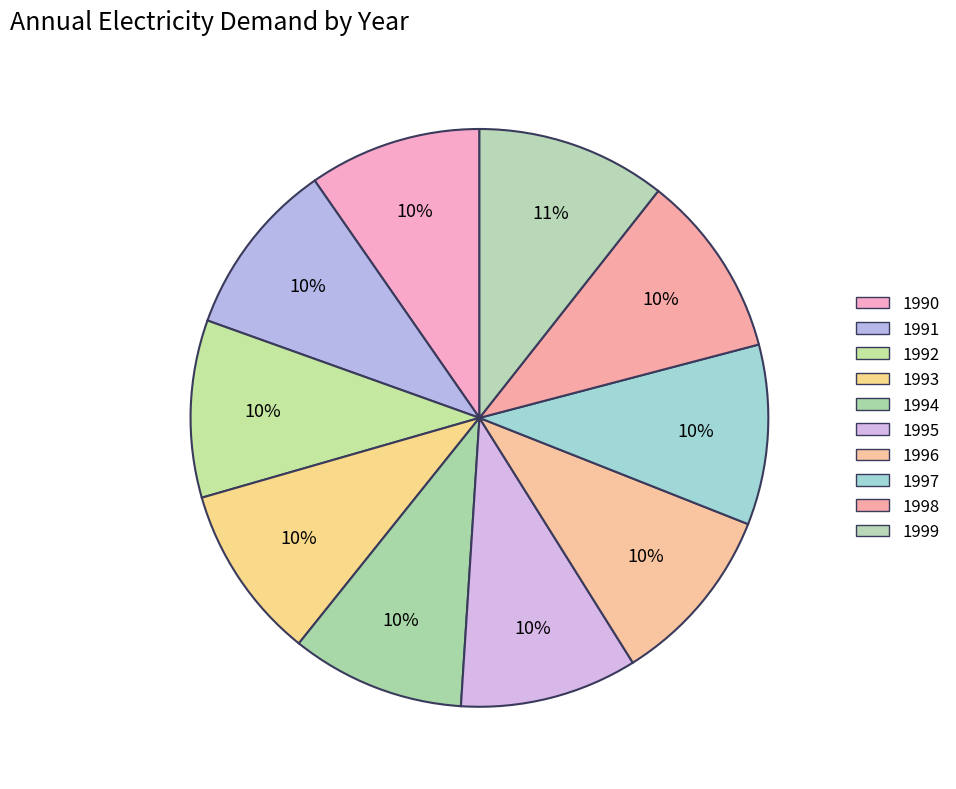

Which slice is the smallest?

1990